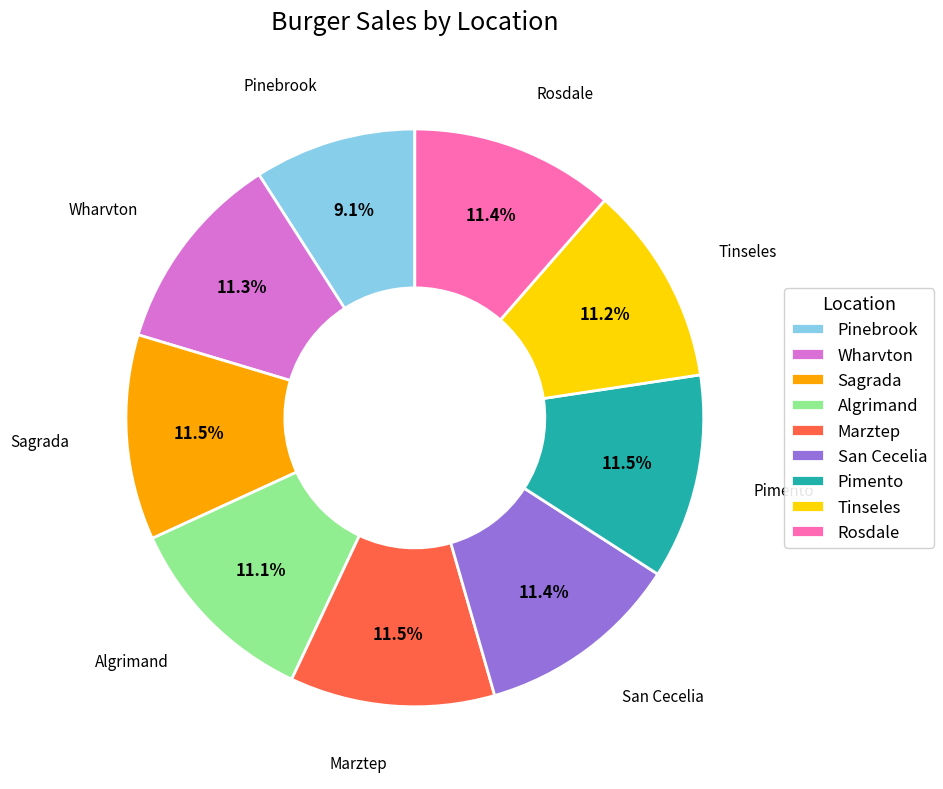

How much of the chart is everything except Wharvton?

88.7%